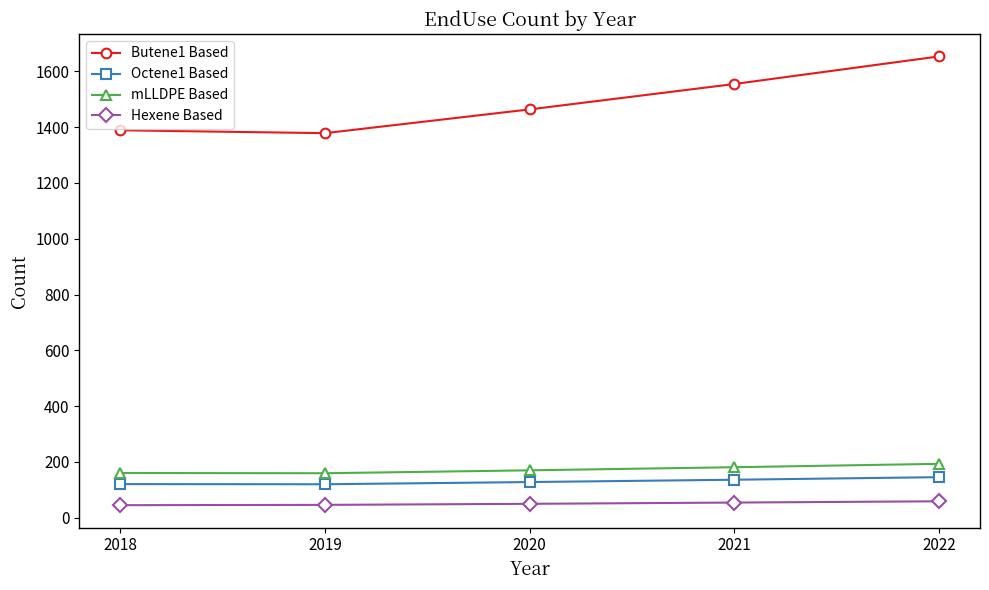

True or false: Hexene Based and mLLDPE Based intersect in this chart.

False